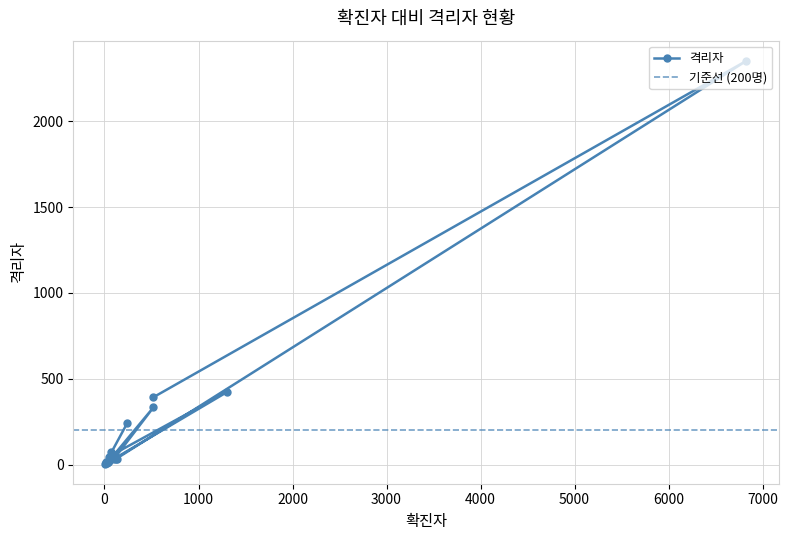

How many interior local valleys (lower than both neighbors) does the data have?

6